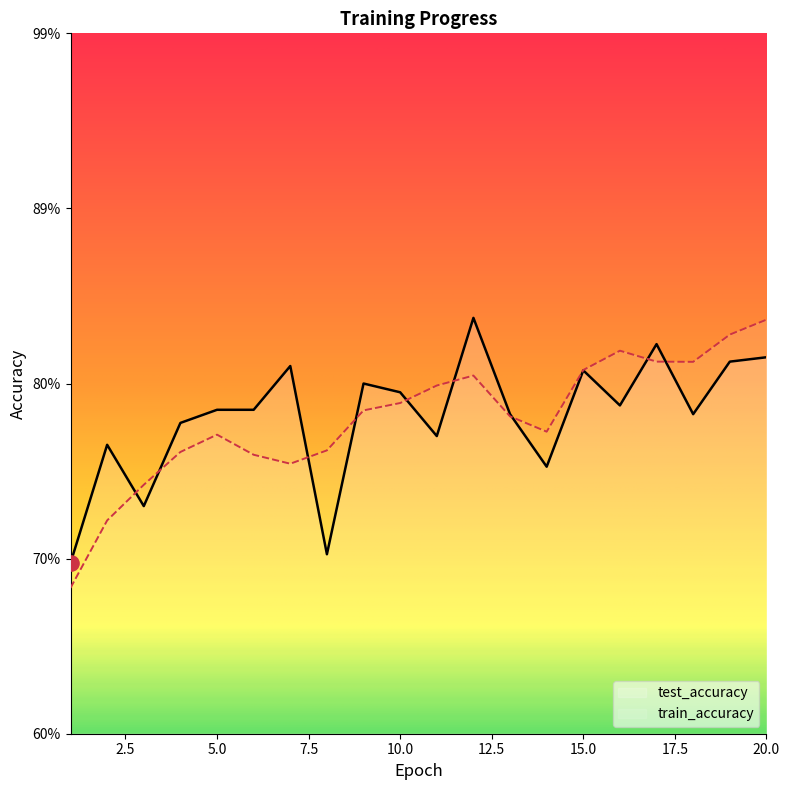

At how many categories does at least one series exceed 0?

20